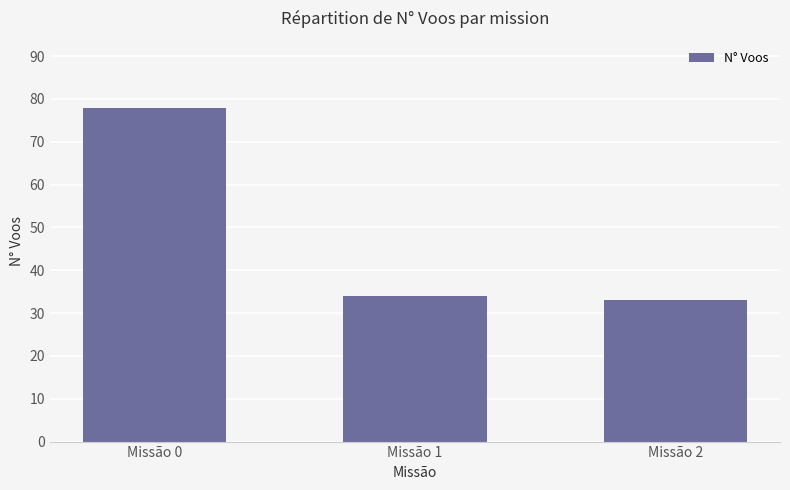

What is the minimum value shown in the chart?

33